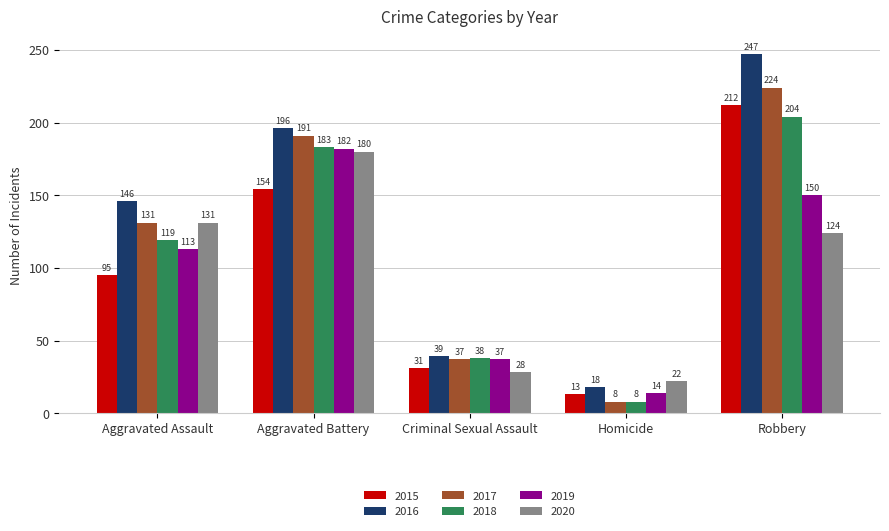

At how many categories does at least one series exceed 50?

3